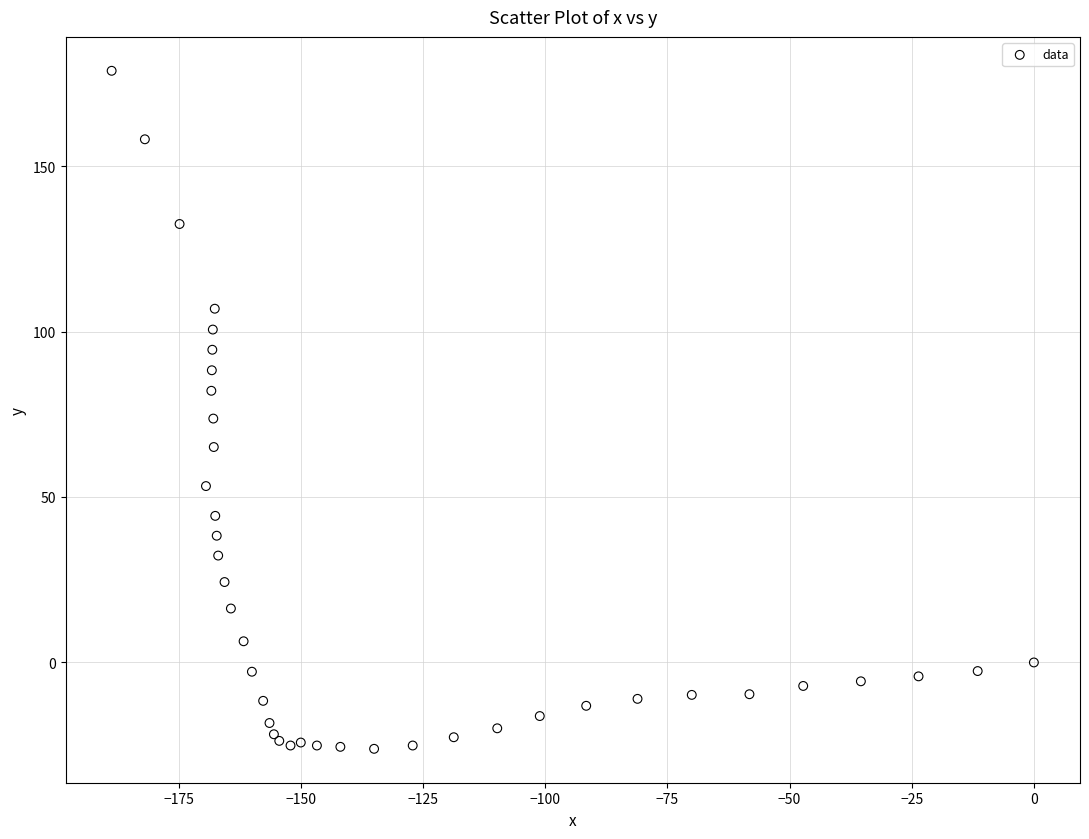

What Y value in the scatter plot is closest to 76?

73.7